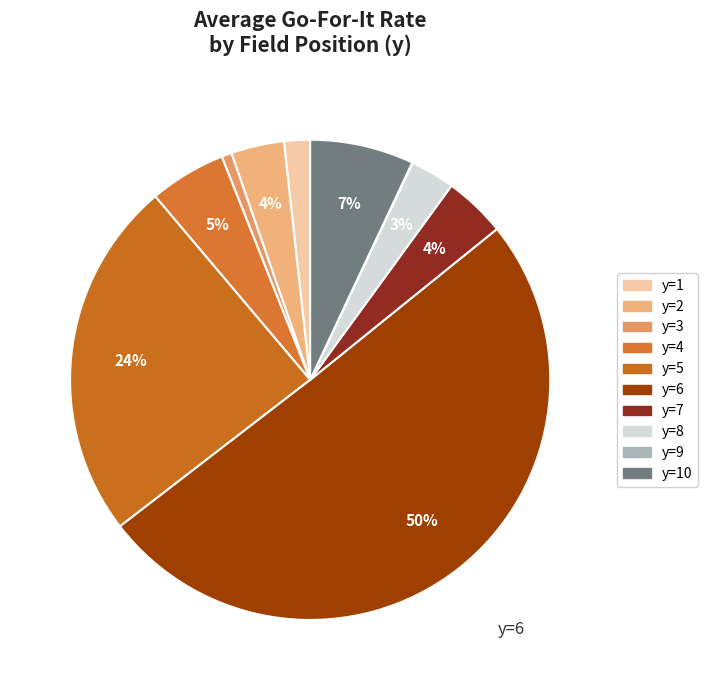

Is there any slice that represents more than half of the pie?

No